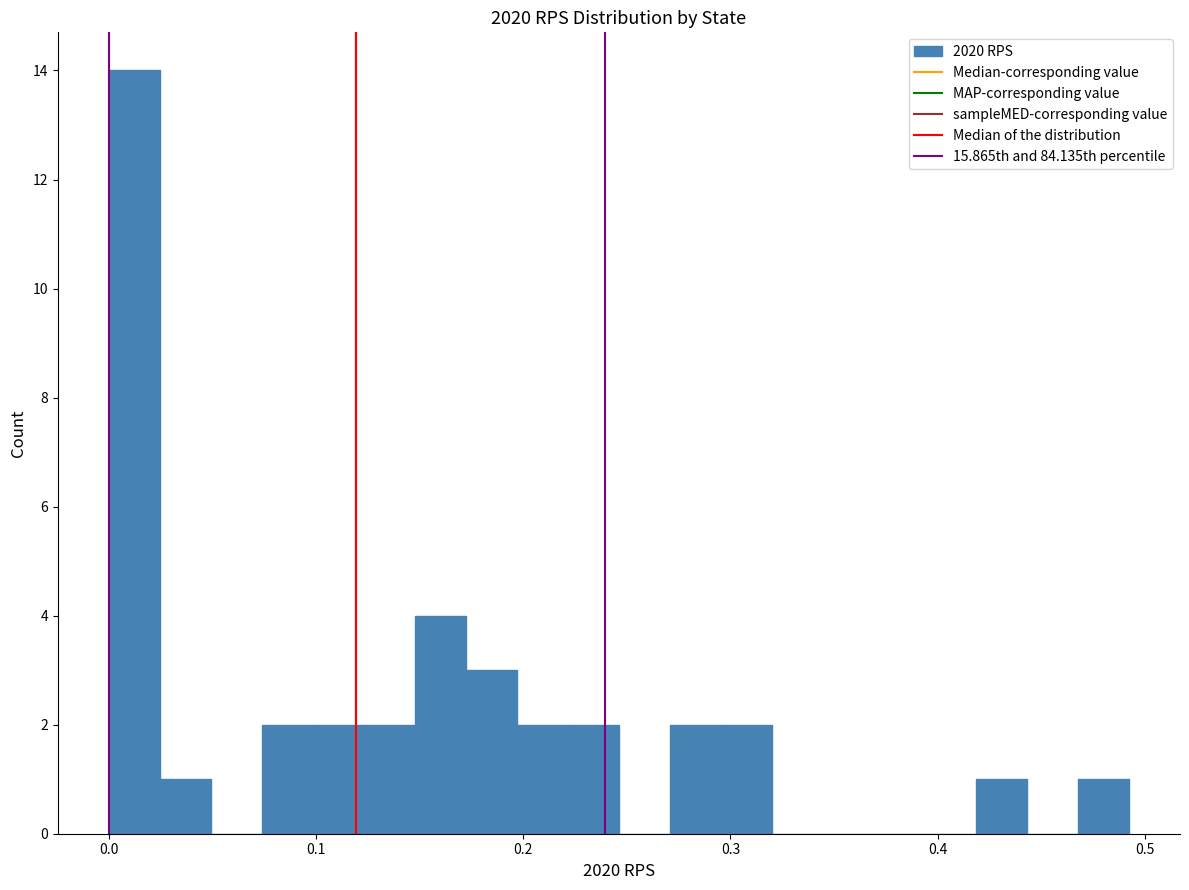

Read against the x-axis, roughly where is the centre of the tallest bar?

0.01